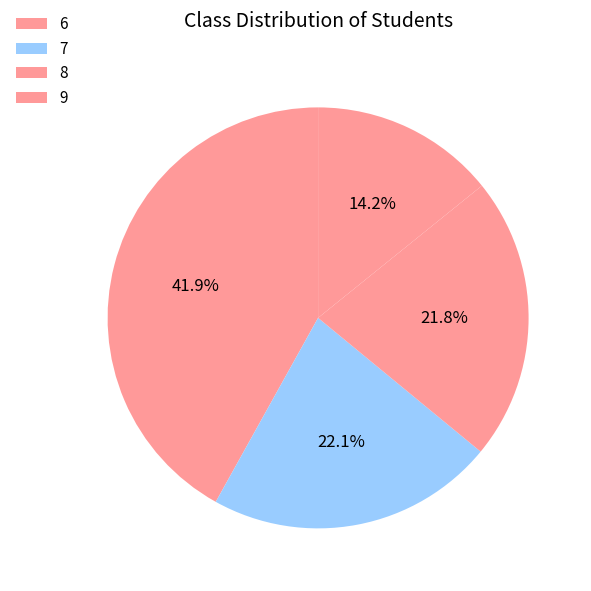

The 7 slice represents 15% of the pie. True or false?

False